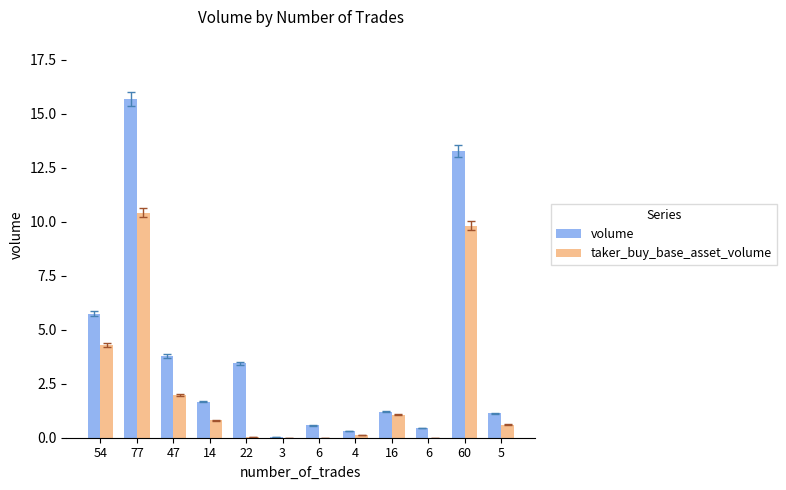

Reading right to left, extract all data points from this chart.

volume: 5=1.1	60=13.3	6=0.5	16=1.2	4=0.3	6=0.6	3=0.0	22=3.4	14=1.7	47=3.8	77=15.7	54=5.7
taker_buy_base_asset_volume: 5=0.6	60=9.8	6=0.0	16=1.1	4=0.1	6=0.0	3=0.0	22=0.0	14=0.8	47=2.0	77=10.4	54=4.3